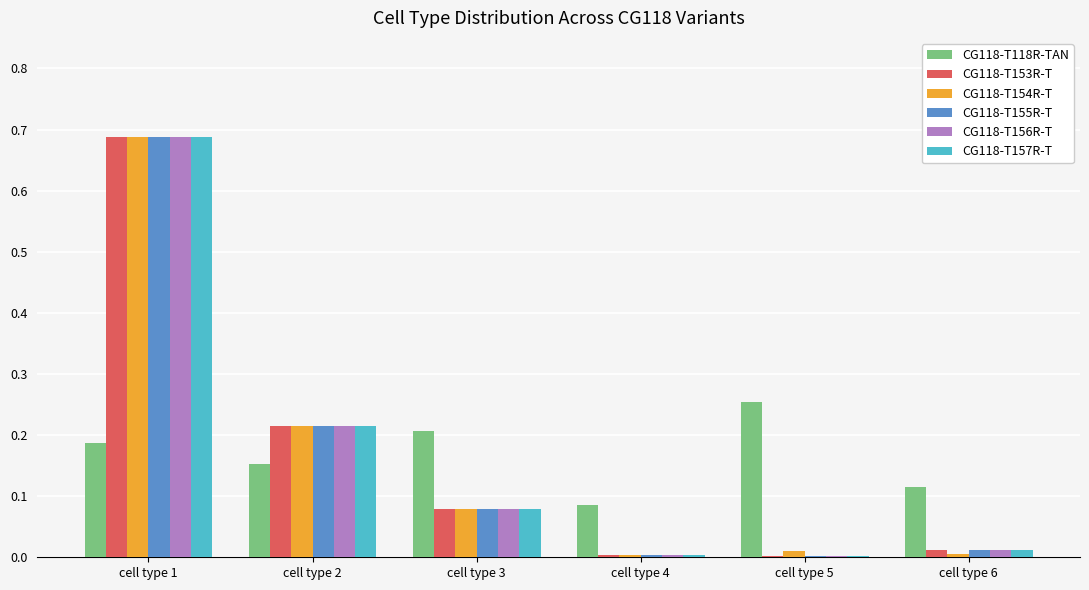

What is the sum of all CG118-T153R-T values?

1.0